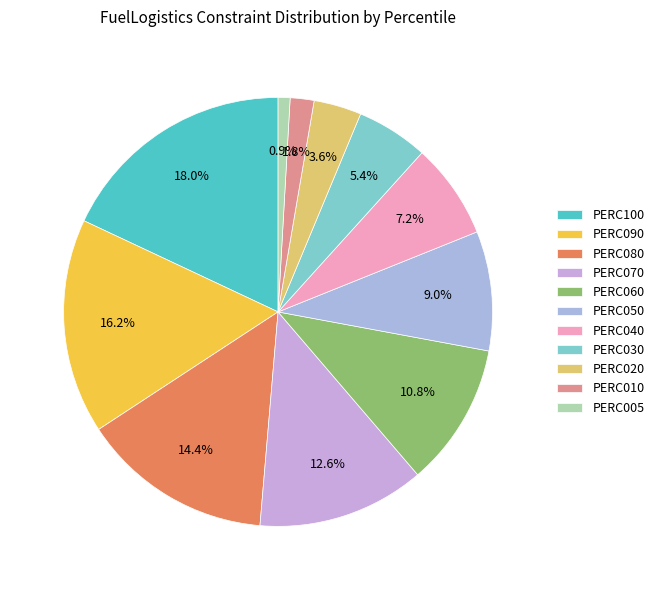

Combined, do PERC020 and PERC005 account for over 50%?

No